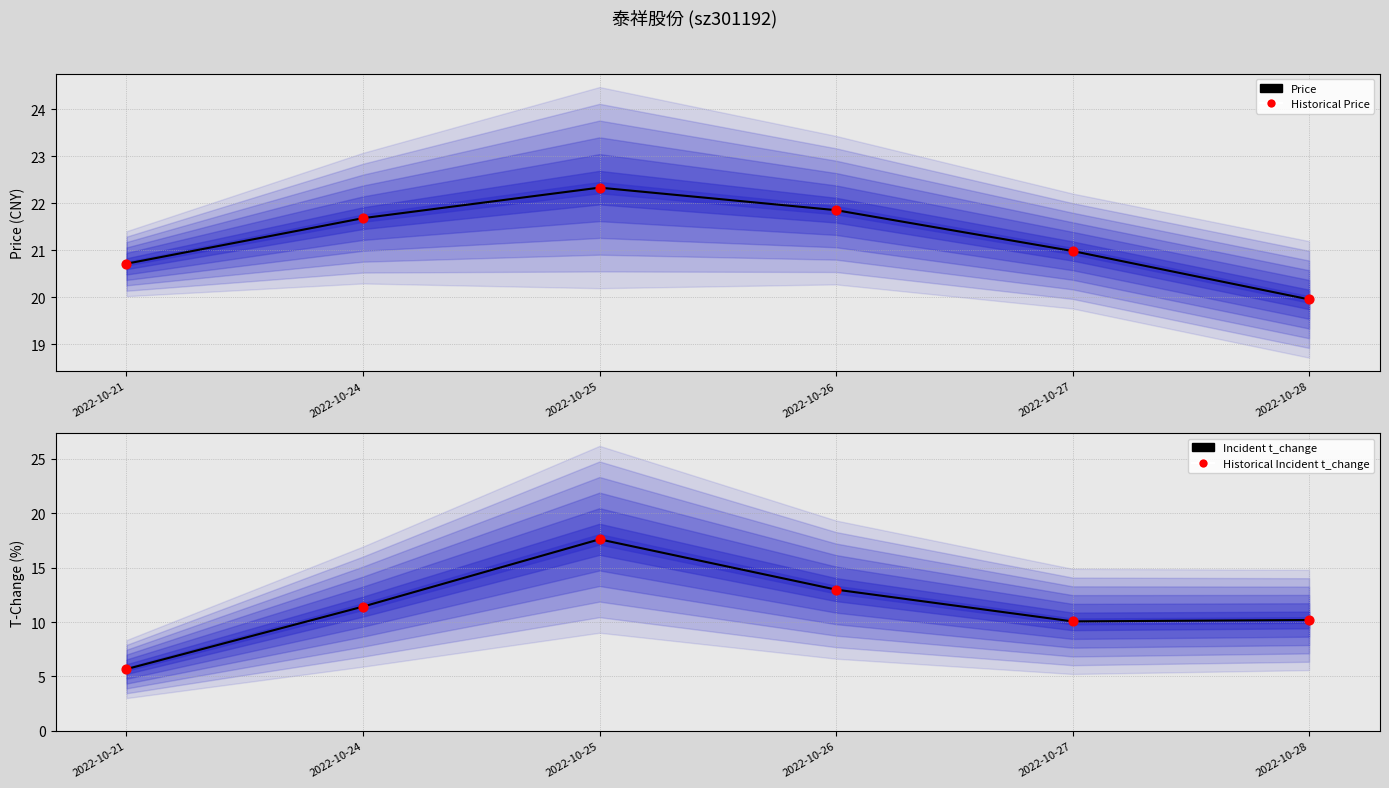

What is the total value across all series at 2022-10-28?

60.3